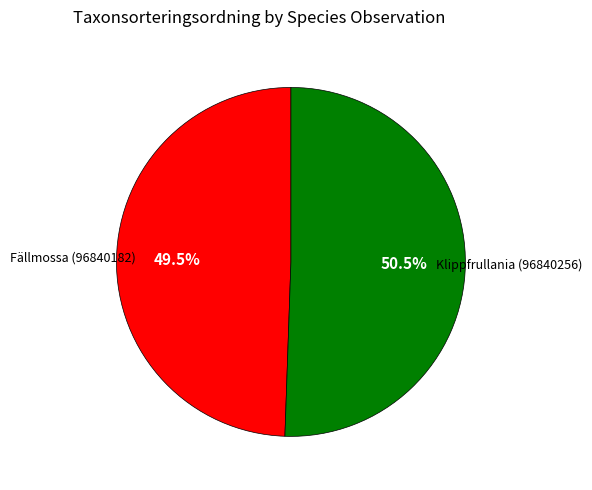

Count the number of slices in the pie.

2